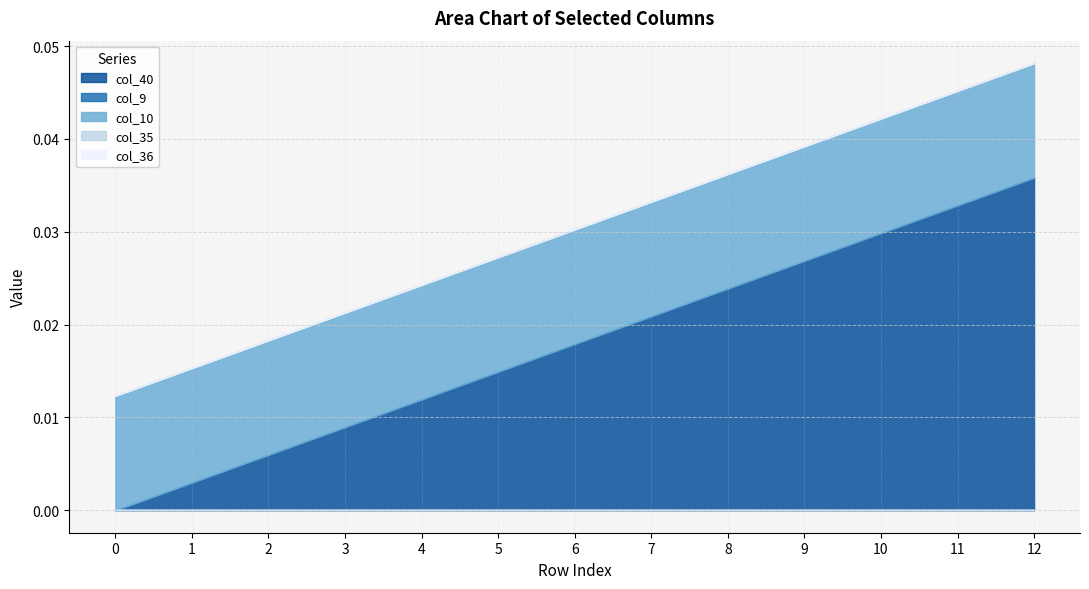

Does the chart have visible grid lines?

Yes